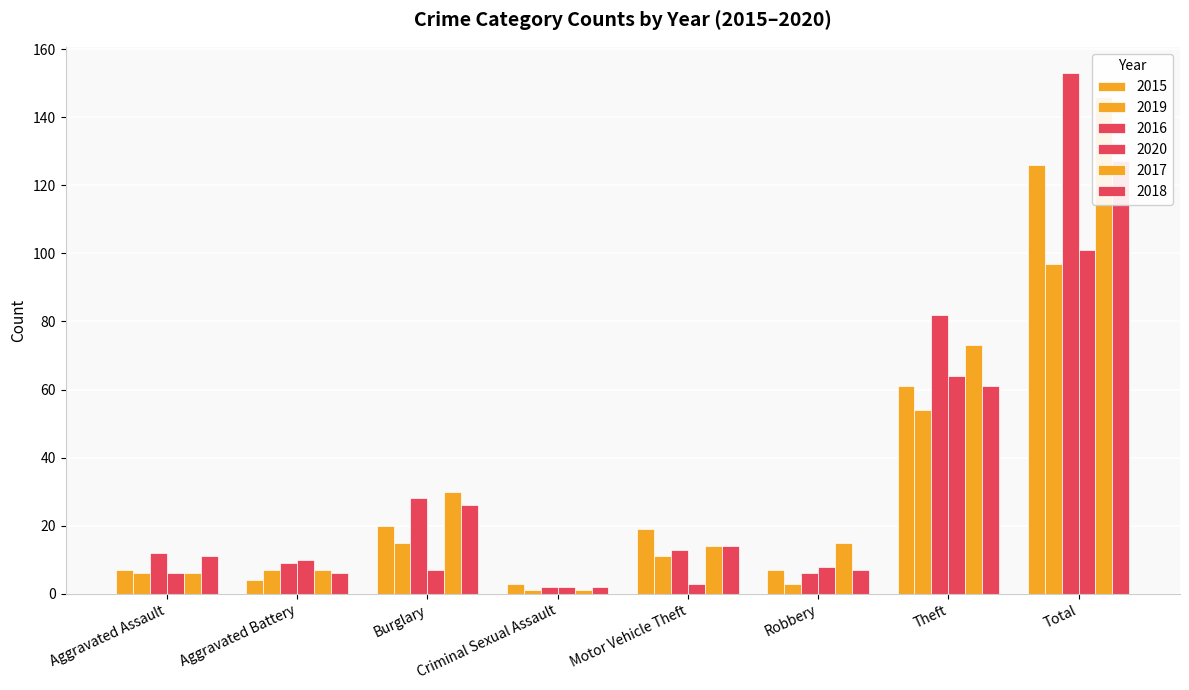

Which series changed the most between Burglary and Criminal Sexual Assault?

2017